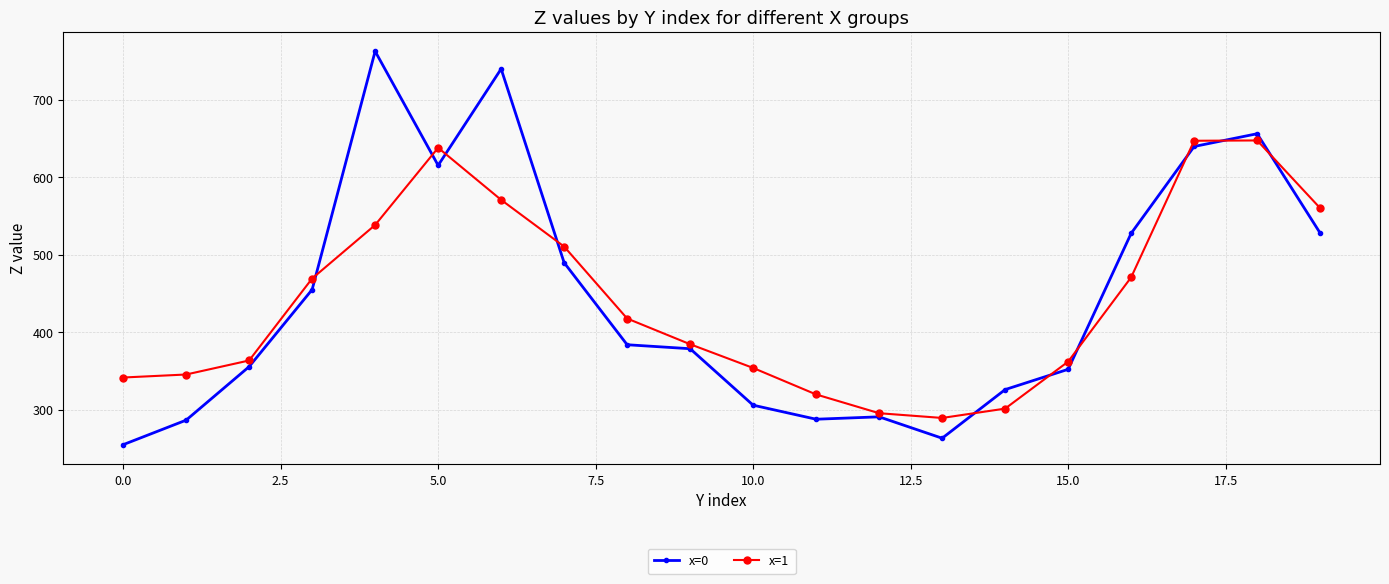

What is the value of the x=1 point at the 16th from the left?

361.8